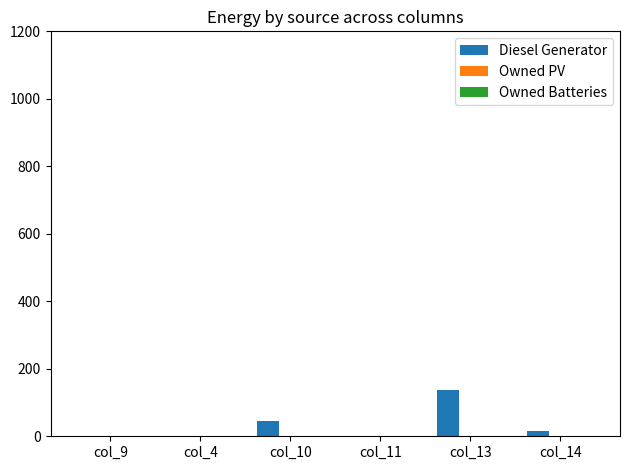

The value at col_13 is 218.6. True or false?

False